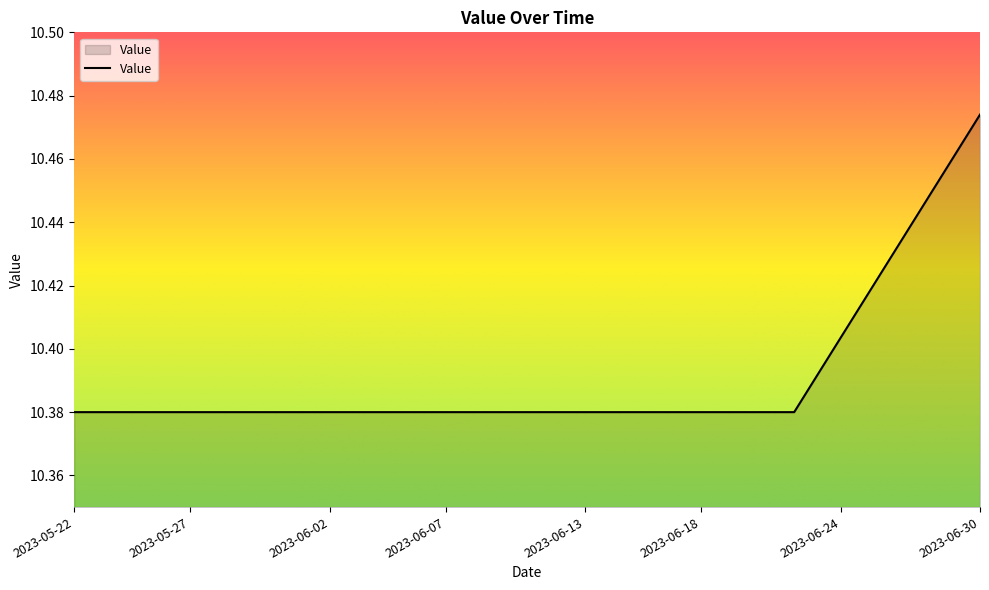

Rank the categories by value from highest to lowest.

2023-06-30, 2023-06-29, 2023-06-28, 2023-06-27, 2023-06-26, 2023-06-25, 2023-06-24, 2023-06-23, 2023-05-22, 2023-05-23, 2023-05-24, 2023-05-25, 2023-05-26, 2023-05-27, 2023-05-28, 2023-05-29, 2023-05-30, 2023-05-31, 2023-06-01, 2023-06-02, 2023-06-03, 2023-06-04, 2023-06-05, 2023-06-06, 2023-06-07, 2023-06-08, 2023-06-09, 2023-06-10, 2023-06-11, 2023-06-12, 2023-06-13, 2023-06-14, 2023-06-15, 2023-06-16, 2023-06-17, 2023-06-18, 2023-06-19, 2023-06-20, 2023-06-21, 2023-06-22